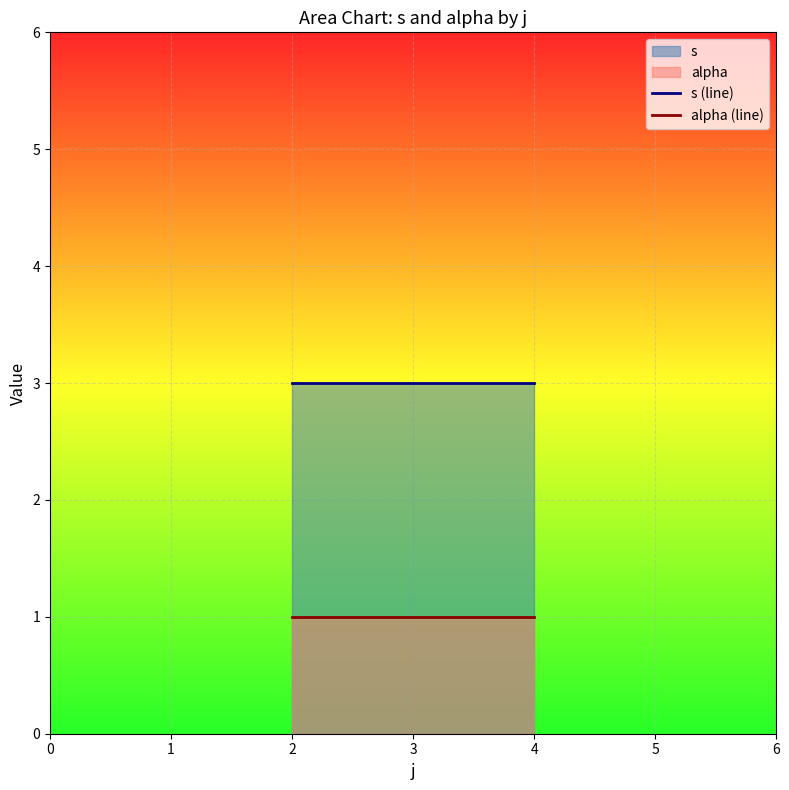

True or false: alpha and s cross at least once.

False